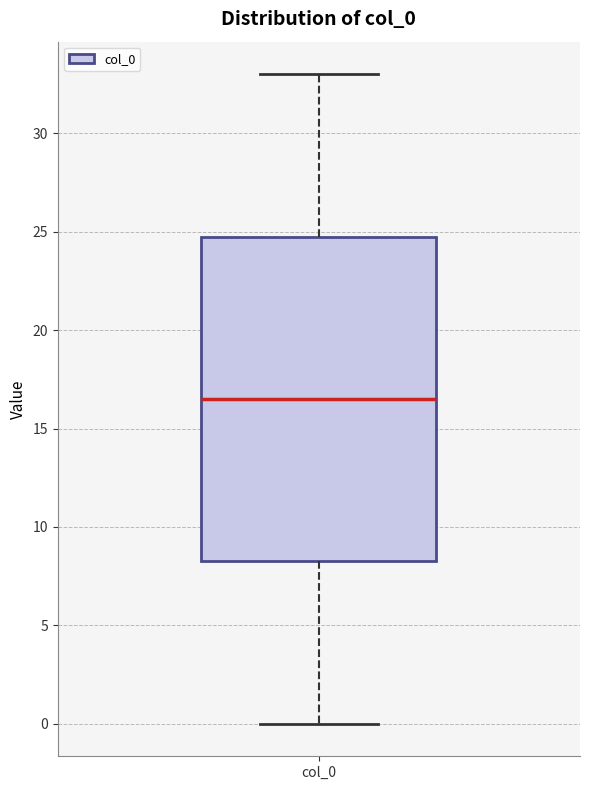

Transcribe this box plot: give where the median line is, the range the box spans, and where the two whiskers end, as read against the y-axis. The values are not printed on the chart, so give them approximately, as read against the axis.

median 16.5, box 8.5 to 25.0, whiskers 0.0 to 33.0